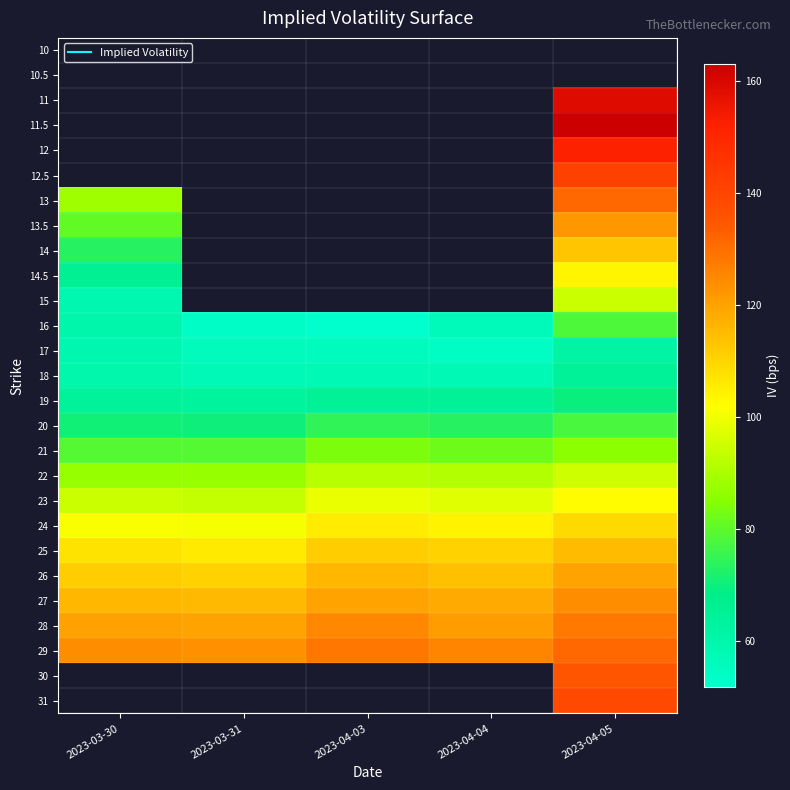

Which has a higher value, 2023-03-30 or 2023-04-03?

2023-04-03